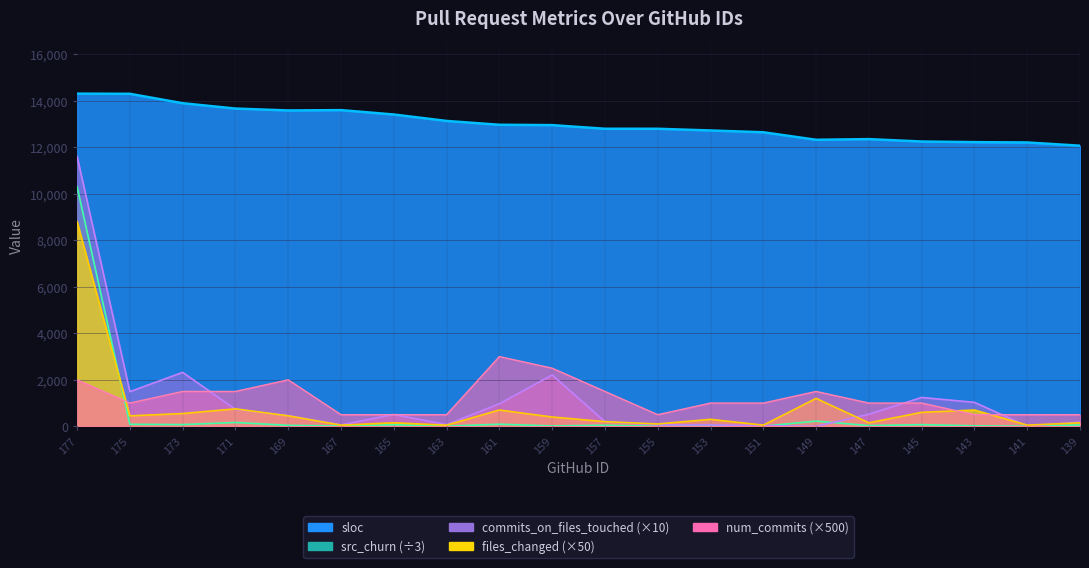

Reading right to left, extract all data points from this chart.

sloc: 12070.0	12209.0	12223.0	12250.0	12353.0	12325.0	12648.0	12725.0	12798.0	12799.0	12955.0	12970.0	13135.0	13412.0	13600.0	13586.0	13668.0	13897.0	14302.0	14309.0
src_churn: 59.7	1.7	21.3	70.0	30.7	221.7	5.3	32.3	2.7	44.3	16.3	89.7	6.3	68.3	11.0	41.0	163.3	73.3	86.0	10306.3
num_commits: 500.0	500.0	500.0	1000.0	1000.0	1500.0	1000.0	1000.0	500.0	1500.0	2500.0	3000.0	500.0	500.0	500.0	2000.0	1500.0	1500.0	1000.0	2000.0
files_changed: 150.0	50.0	700.0	600.0	150.0	1200.0	50.0	300.0	100.0	200.0	400.0	700.0	50.0	150.0	50.0	450.0	750.0	550.0	450.0	8800.0
commits_on_files_touched: 180.0	10.0	1030.0	1240.0	520.0	0.0	30.0	60.0	60.0	200.0	2210.0	970.0	70.0	510.0	60.0	460.0	730.0	2320.0	1490.0	11610.0